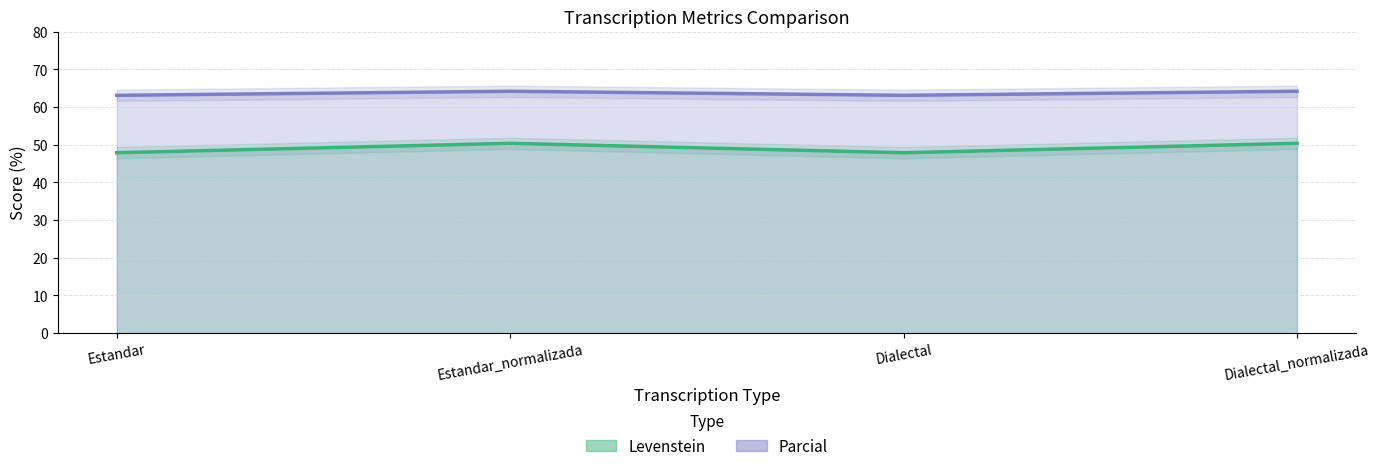

Which series has the largest total across all categories?

Parcial